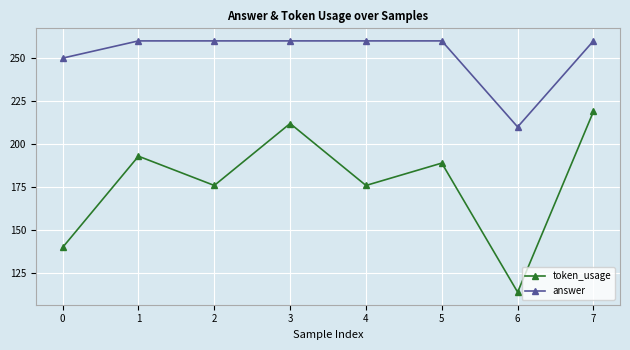

The value of token_usage at 1 is 193. True or false?

True